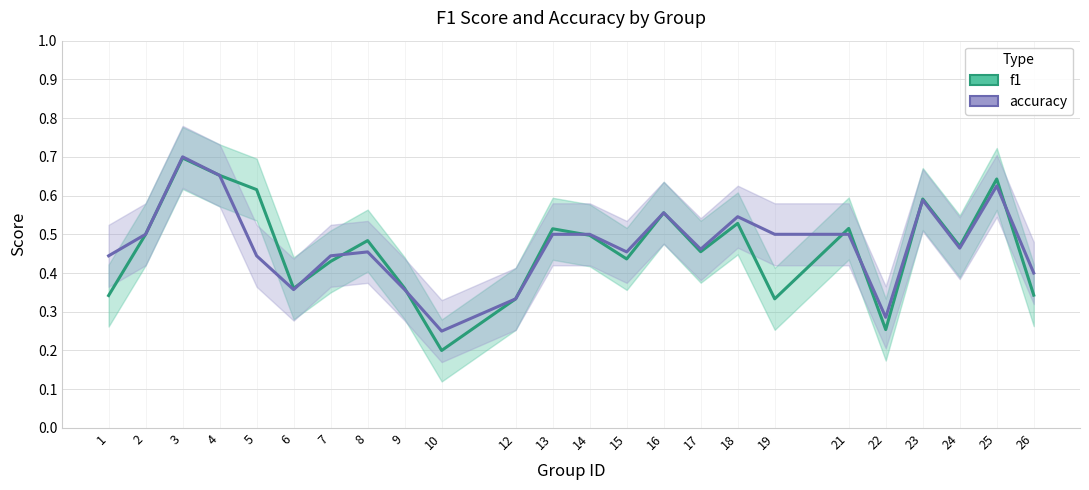

Which series has the widest spread of values?

f1